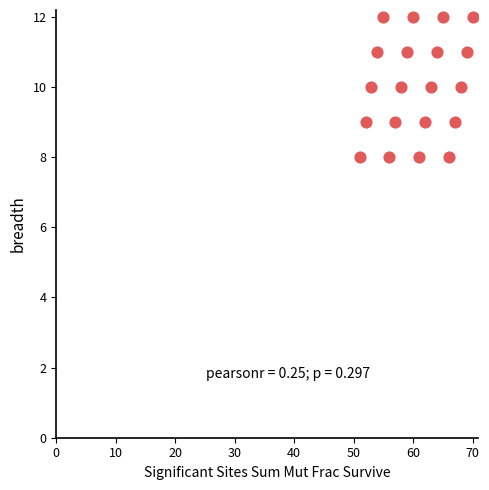

What is the range of Y values (max minus min)?

4